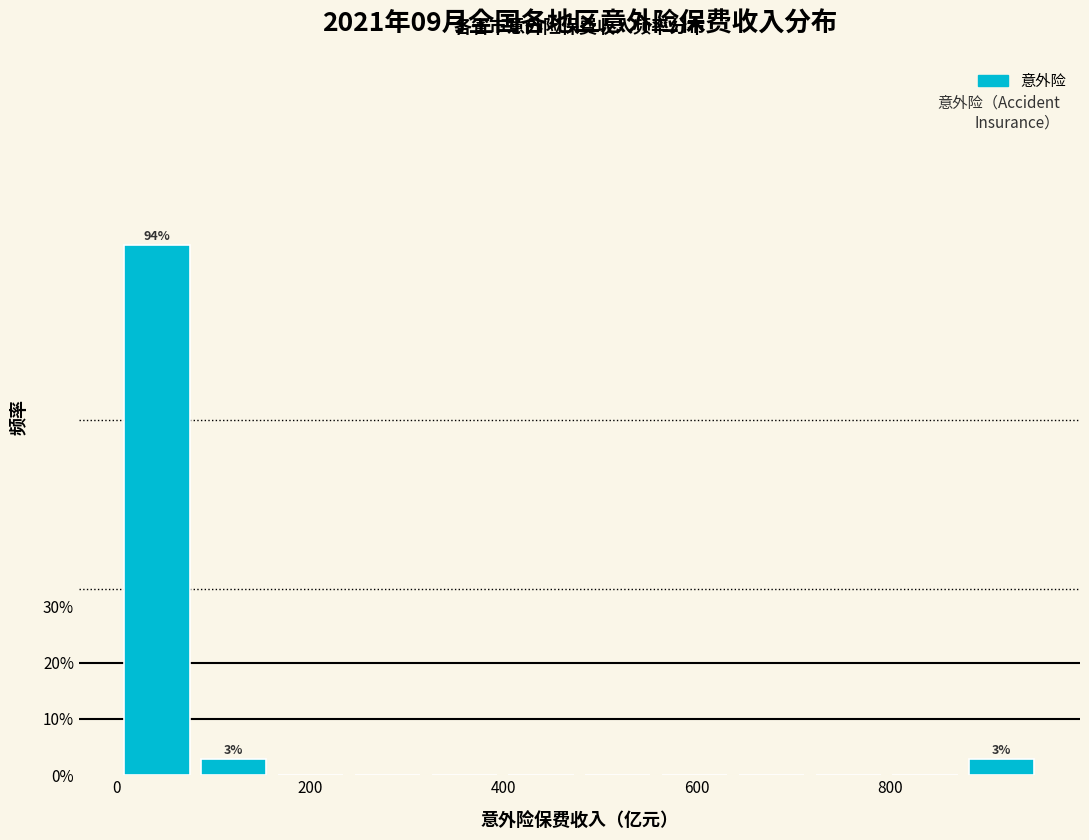

Around what value on the x-axis is the tallest bar? Give the approximate position of its centre, as read against the axis.

40